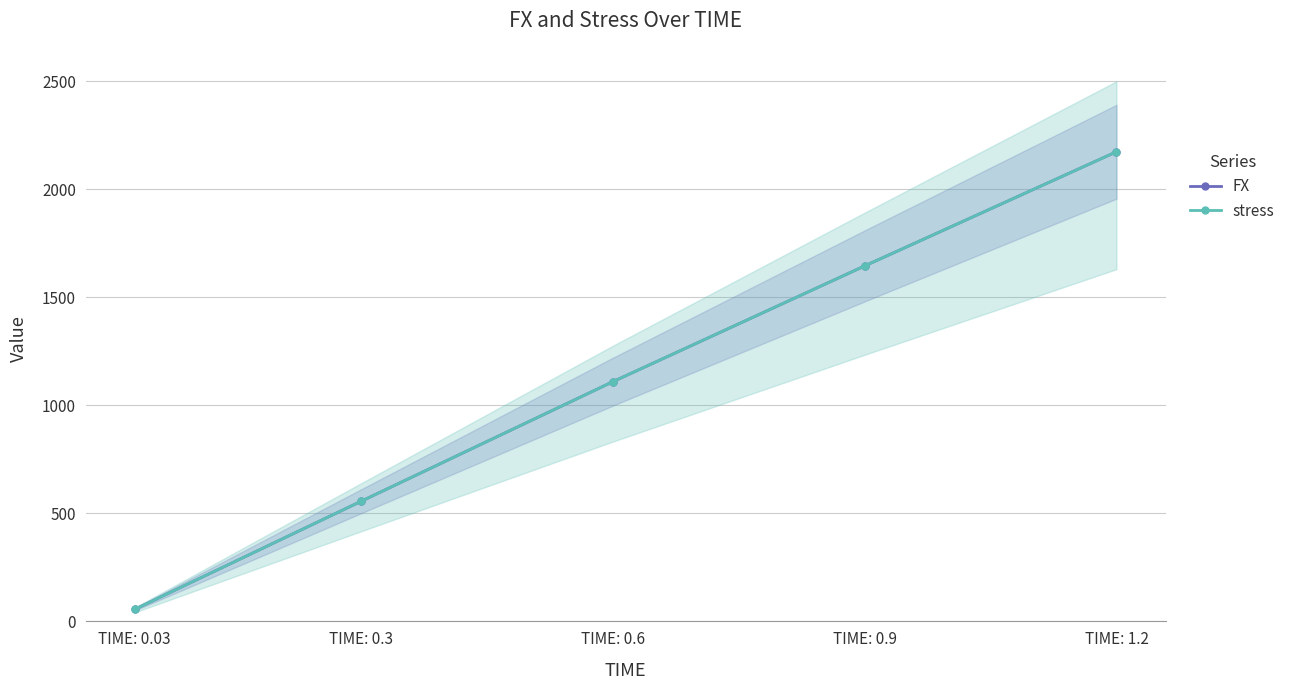

Rank the categories by FX value from highest to lowest.

TIME: 1.2, TIME: 0.9, TIME: 0.6, TIME: 0.3, TIME: 0.03